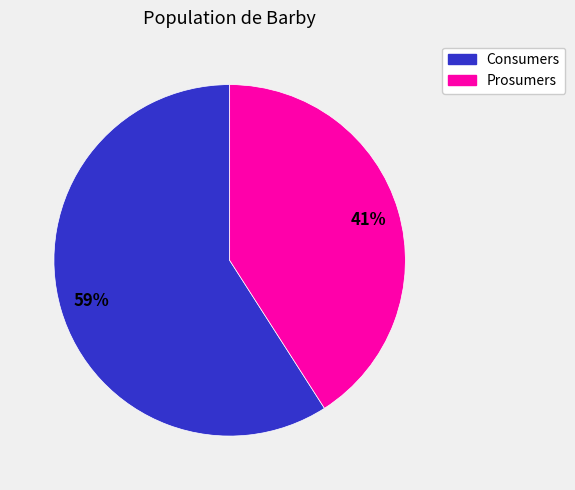

Rank the categories by value from lowest to highest.

Prosumers, Consumers